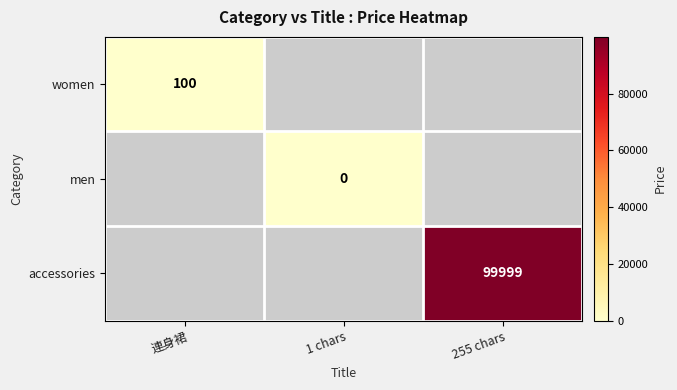

The women series shows 100 at 連身裙. True or false?

True